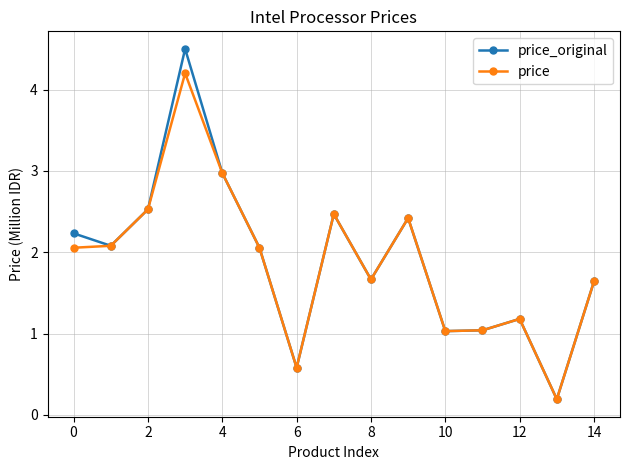

What is the highest value of the price series?

4.2